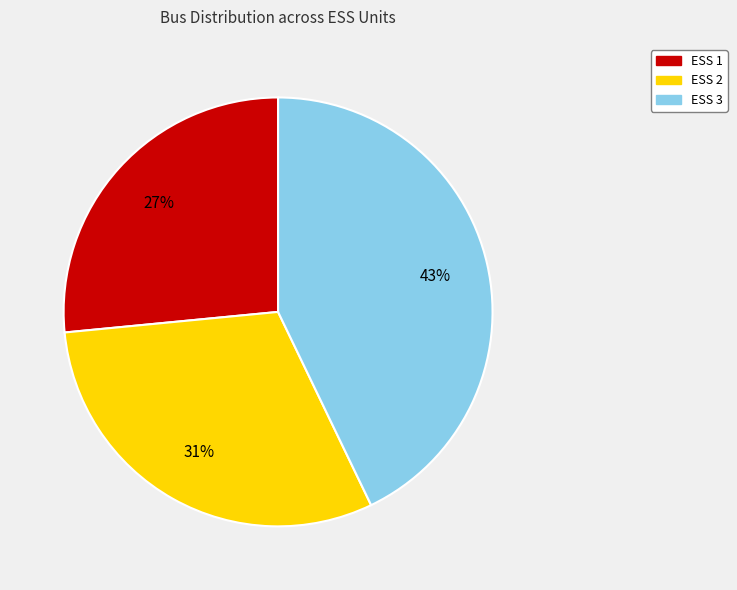

Is the sum of ESS 1 and ESS 3 greater than half?

Yes